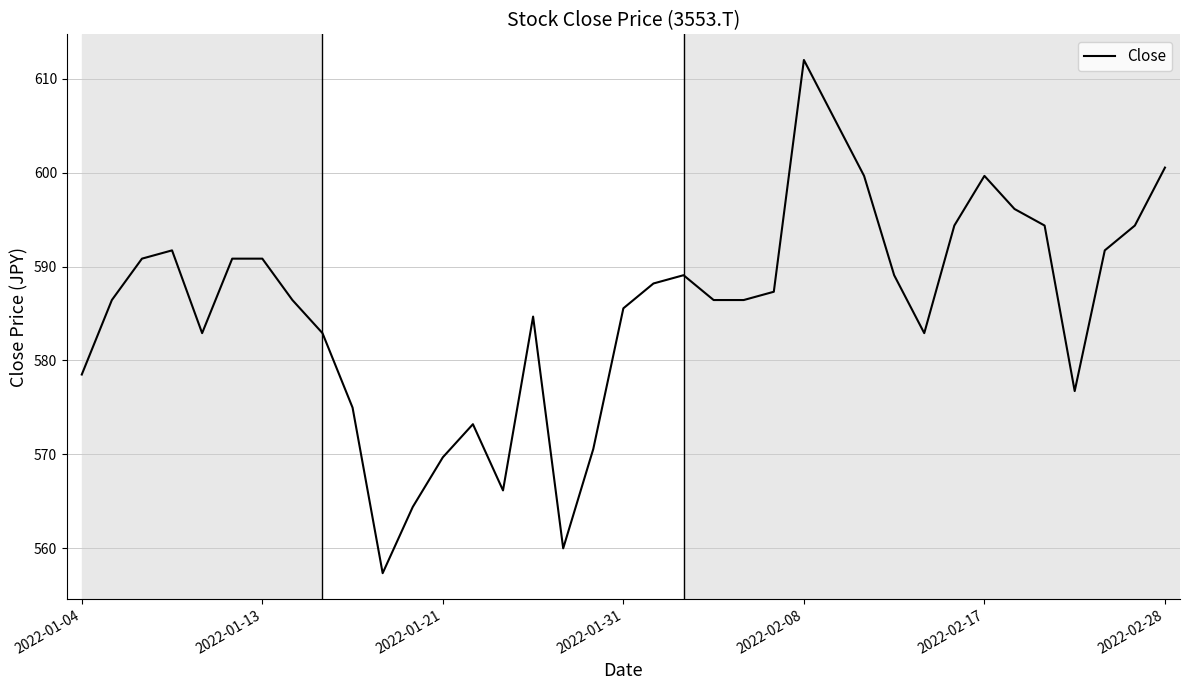

What is the smallest value displayed?

557.3